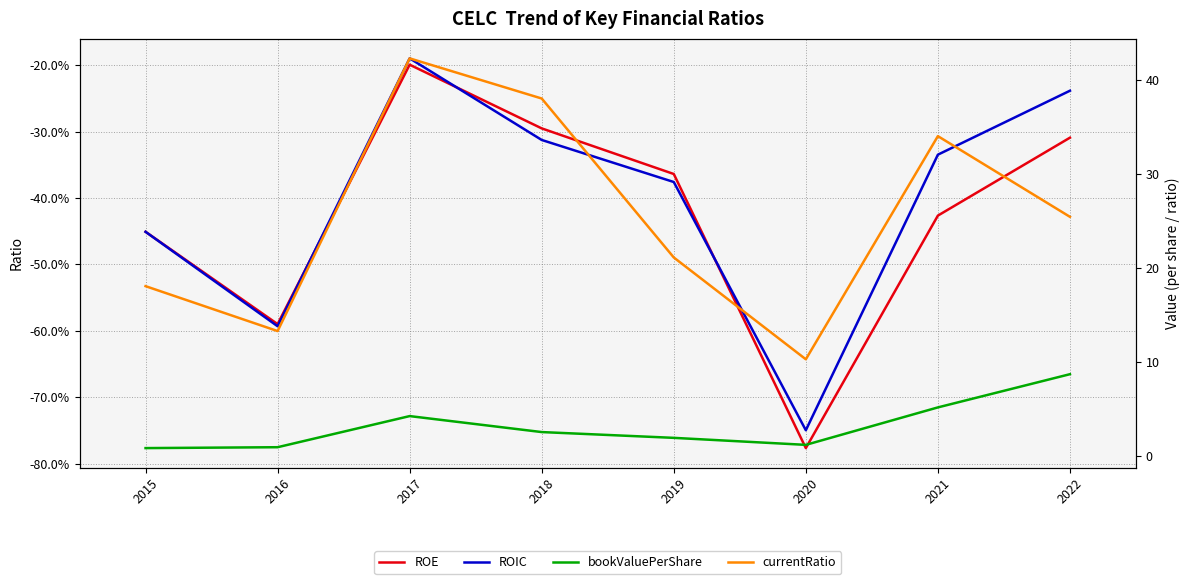

What are all the series names shown in the legend?

ROE, ROIC, bookValuePerShare, currentRatio